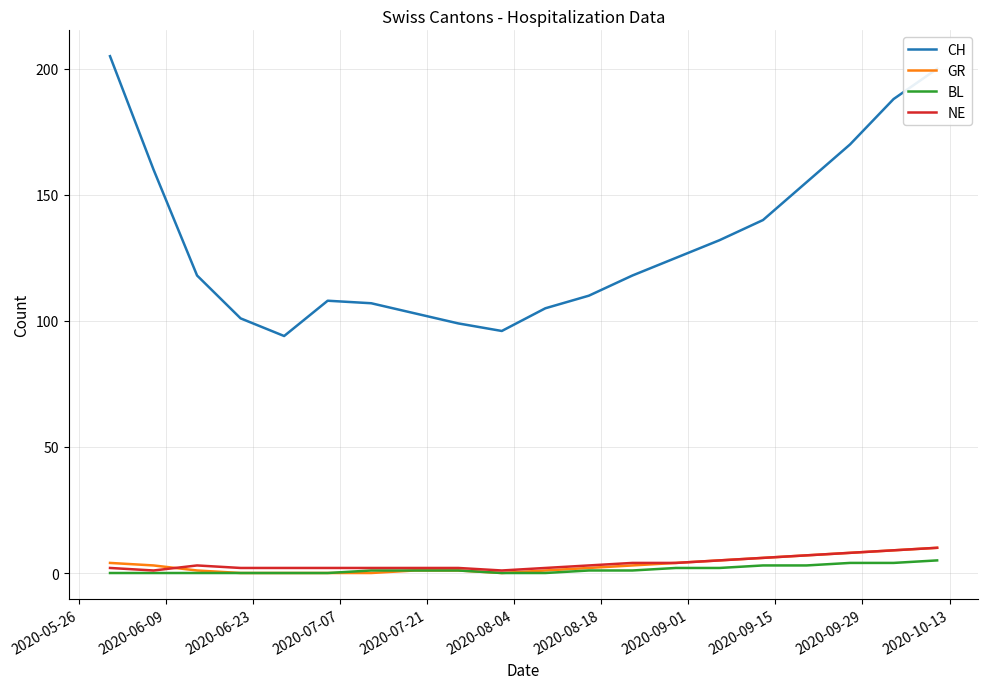

True or false: GR and CH cross at least once.

False